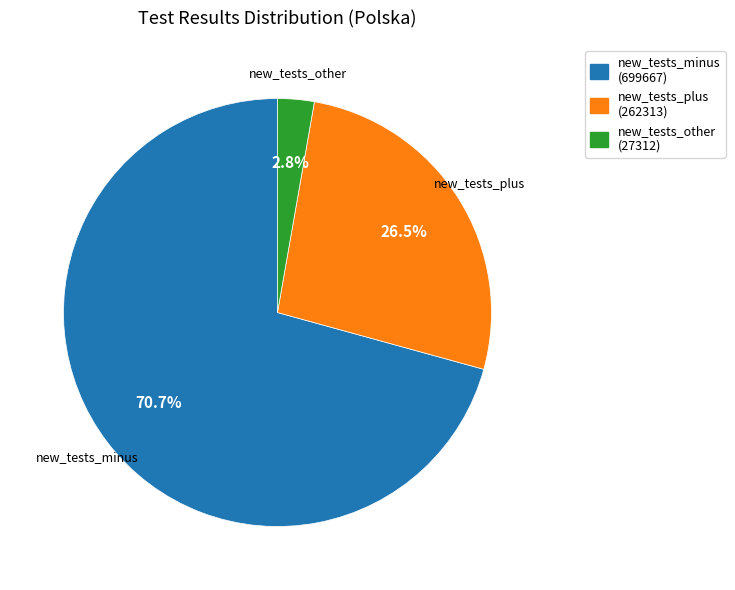

Count the number of slices in the pie.

3